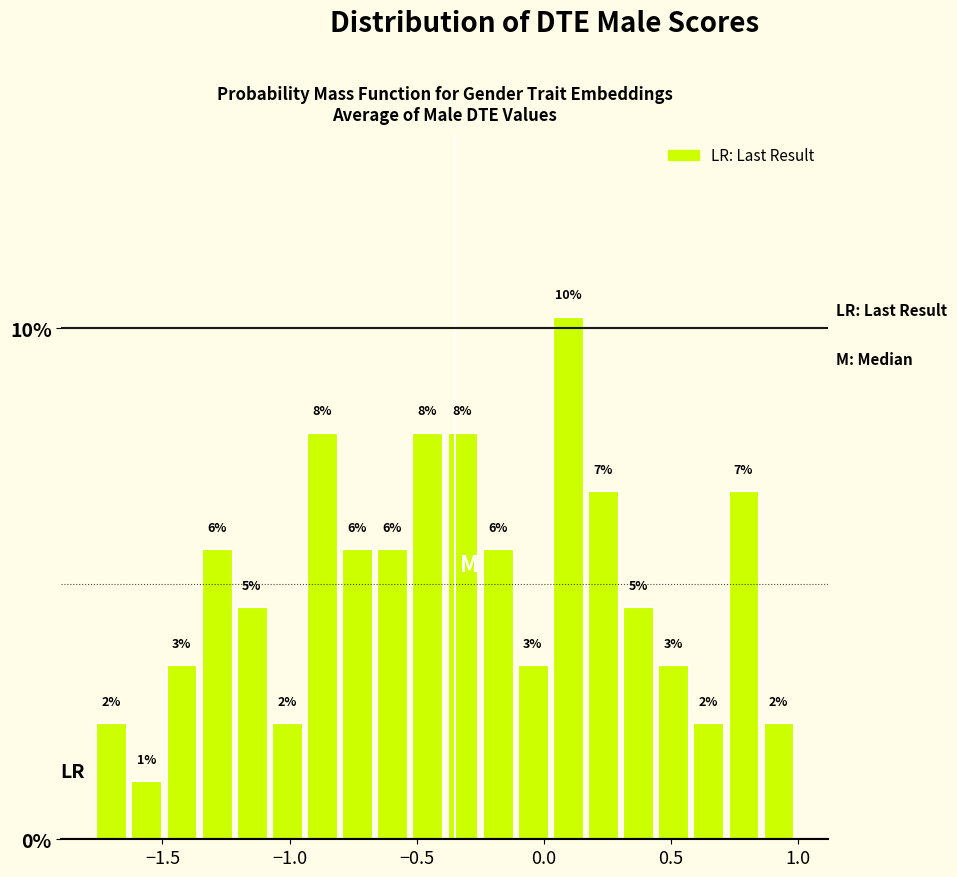

Read against the x-axis, roughly where is the centre of the tallest bar?

0.10